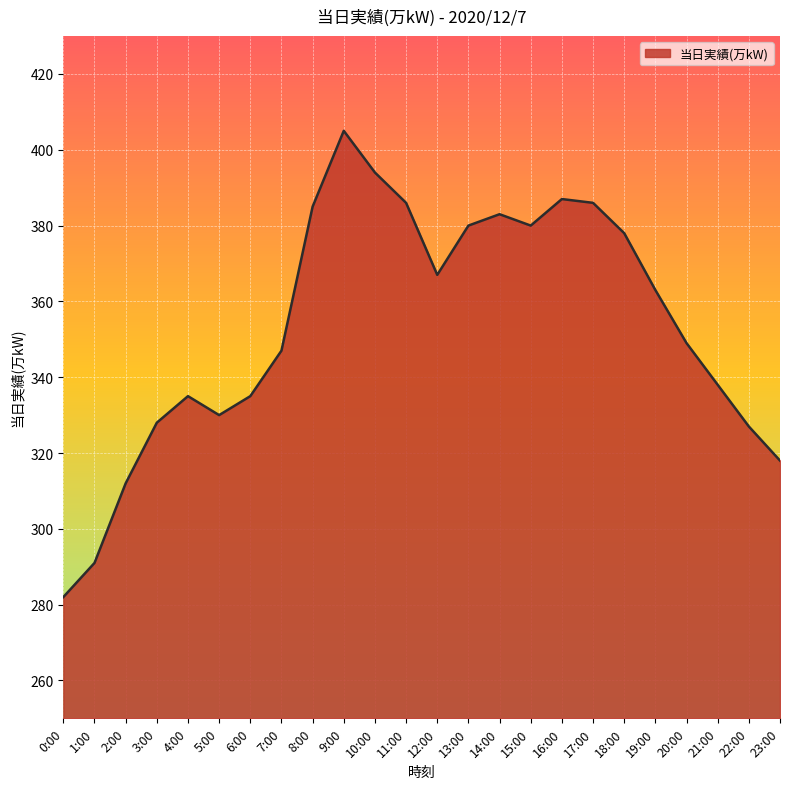

Which category has the highest value across all series?

9:00